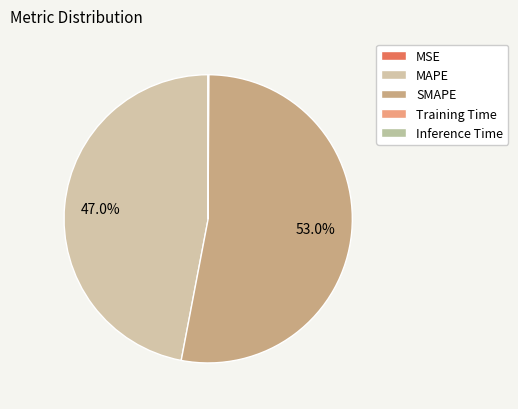

The SMAPE slice represents 53% of the pie. True or false?

True